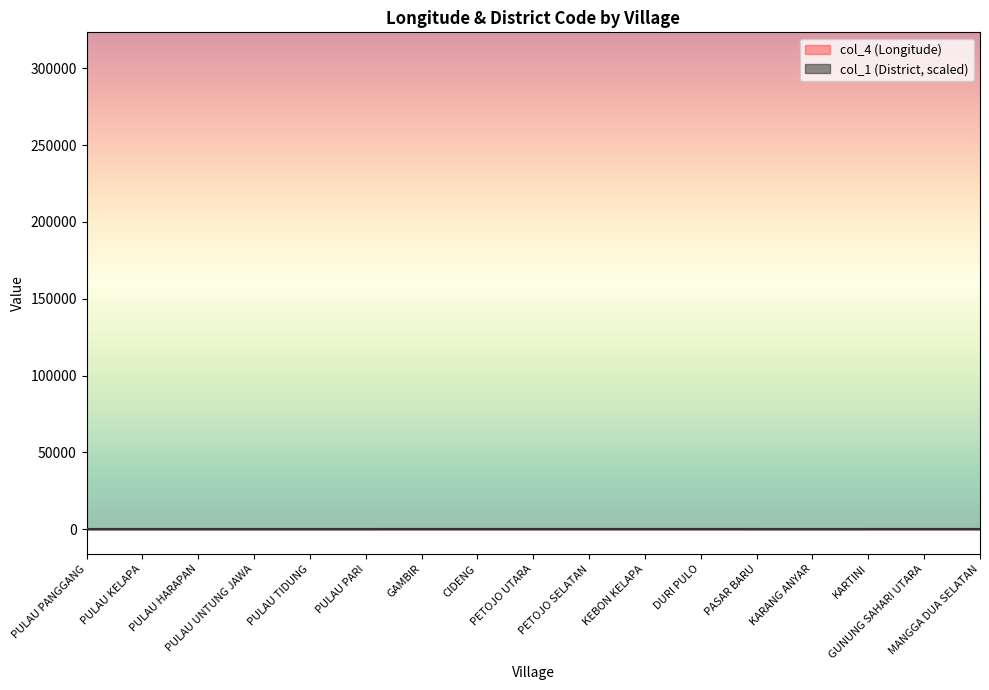

At which label does col_4 (Longitude) first exceed 106?

PULAU PANGGANG